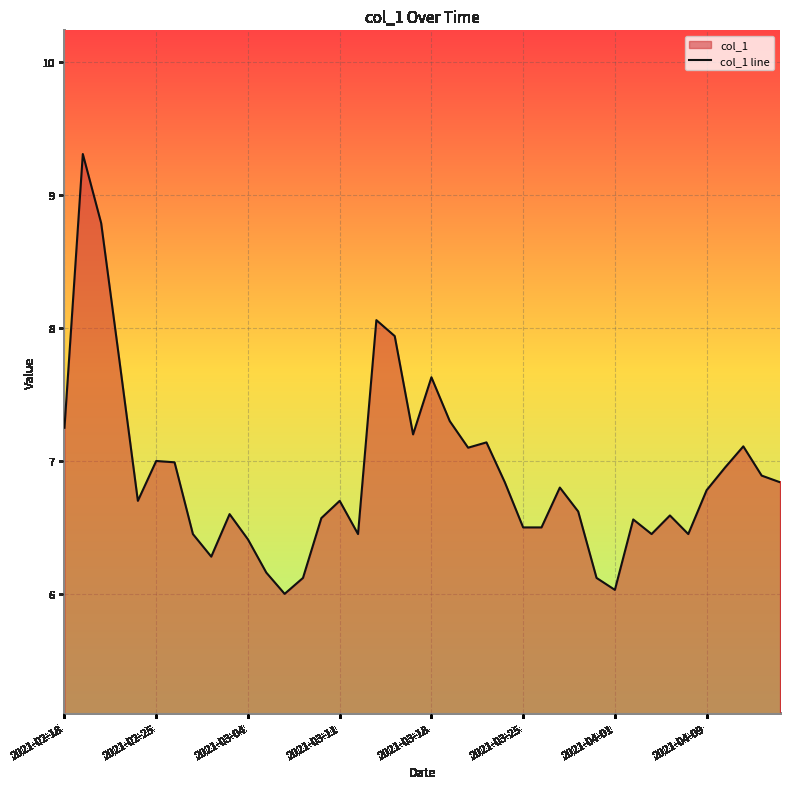

What is the difference between the maximum and minimum values?

3.3